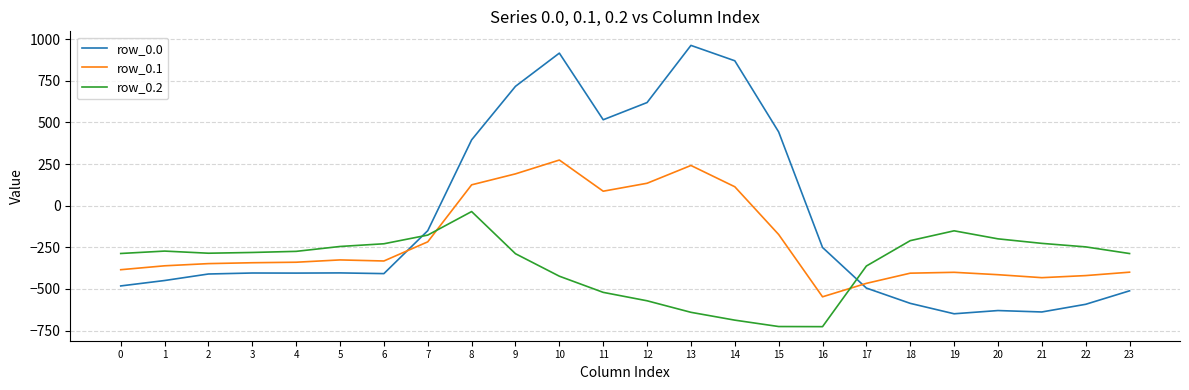

What is the approximate value of row_0.0 at 7?

-150.1